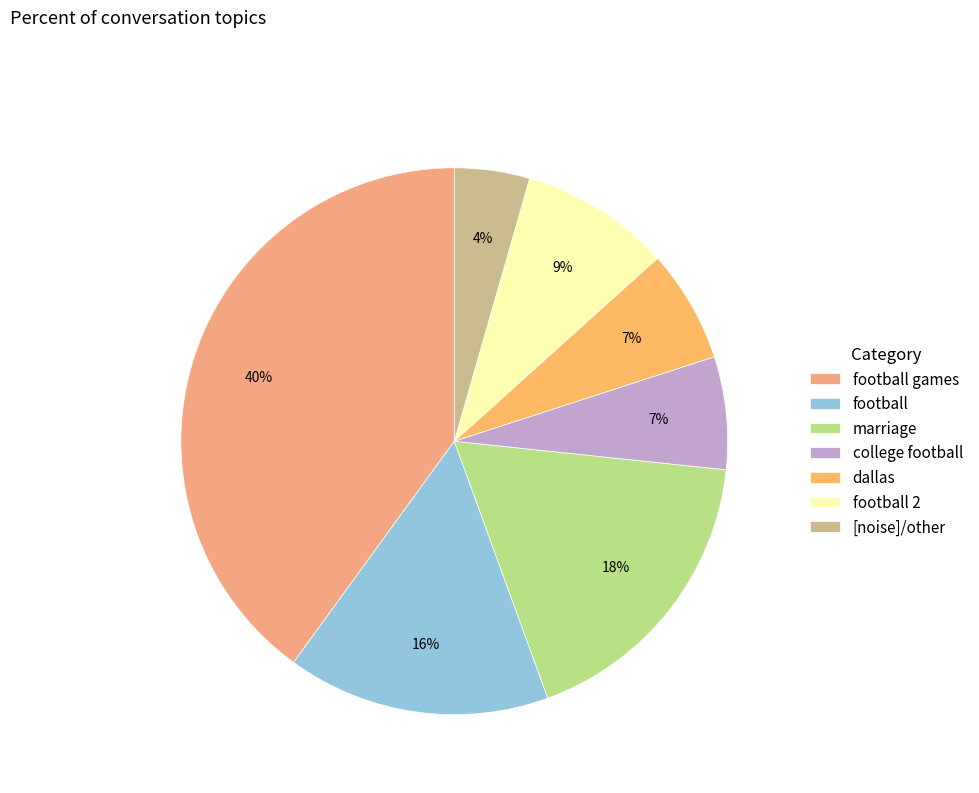

What is the ratio of the value at football to the value at football games?

0.4